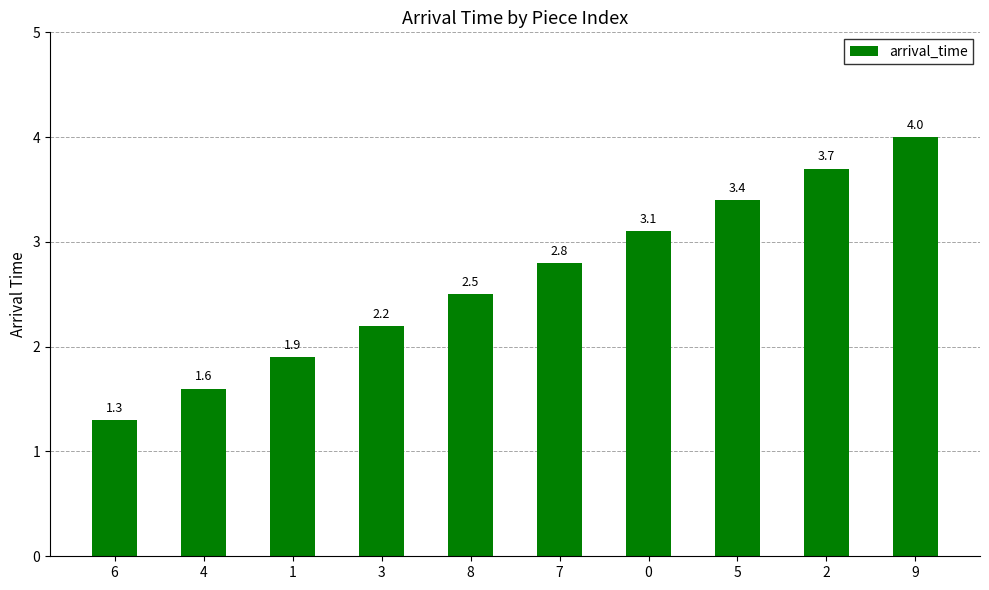

Reading right to left, list all the values displayed in this chart.

4.0	3.7	3.4	3.1	2.8	2.5	2.2	1.9	1.6	1.3